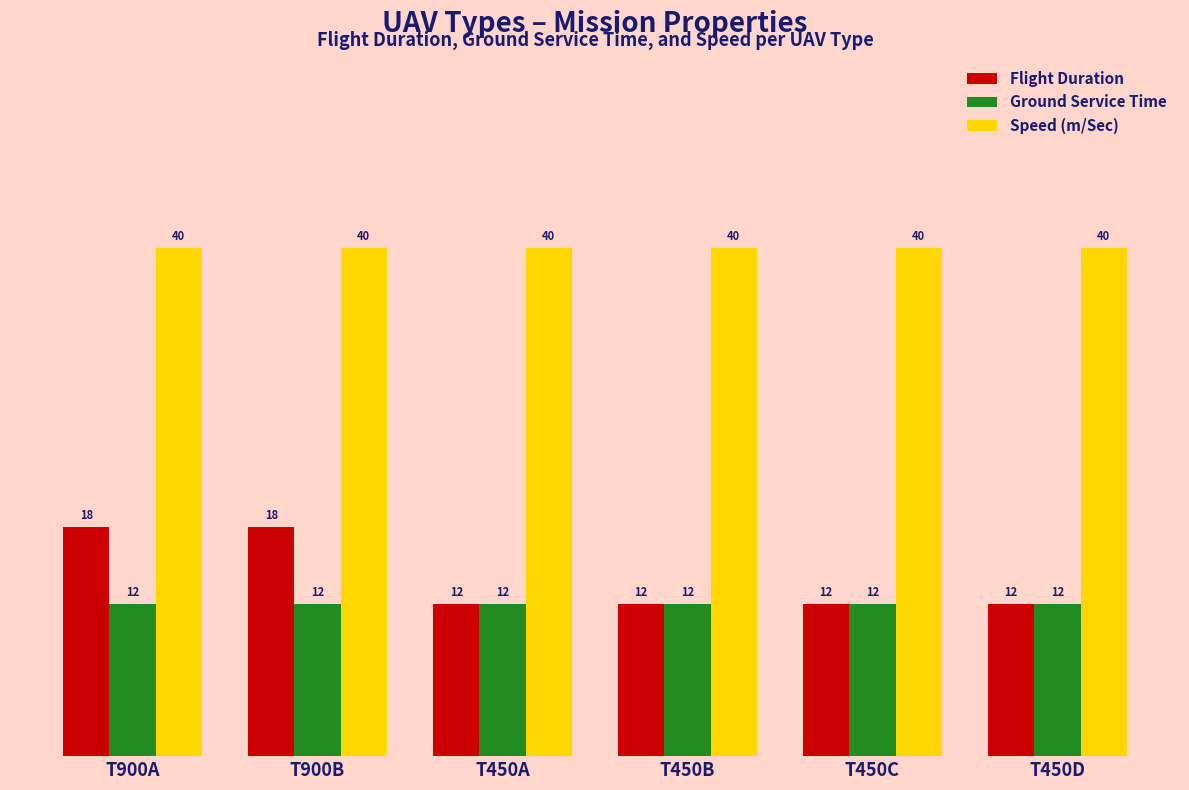

What is the value of the Ground Service Time bar at the 5th from the left?

12